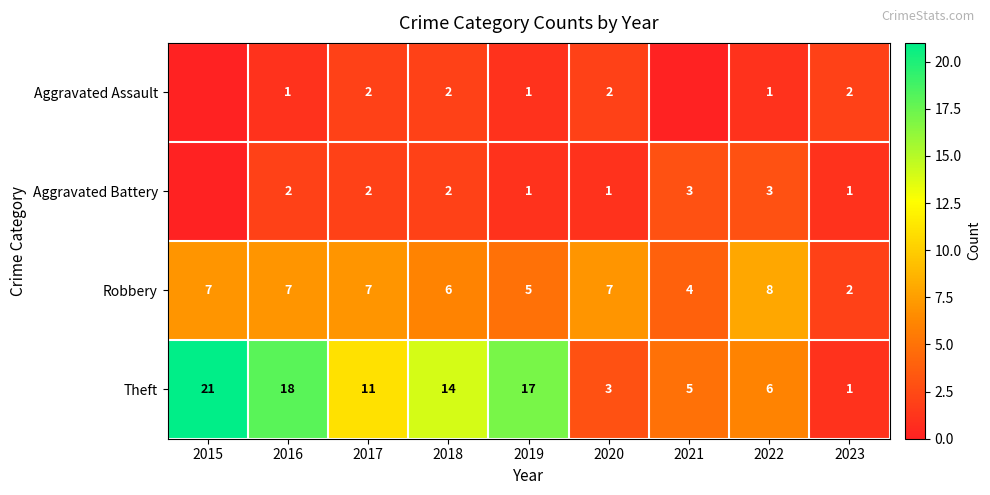

True or false: Robbery has a value of 7 at 2016.

True